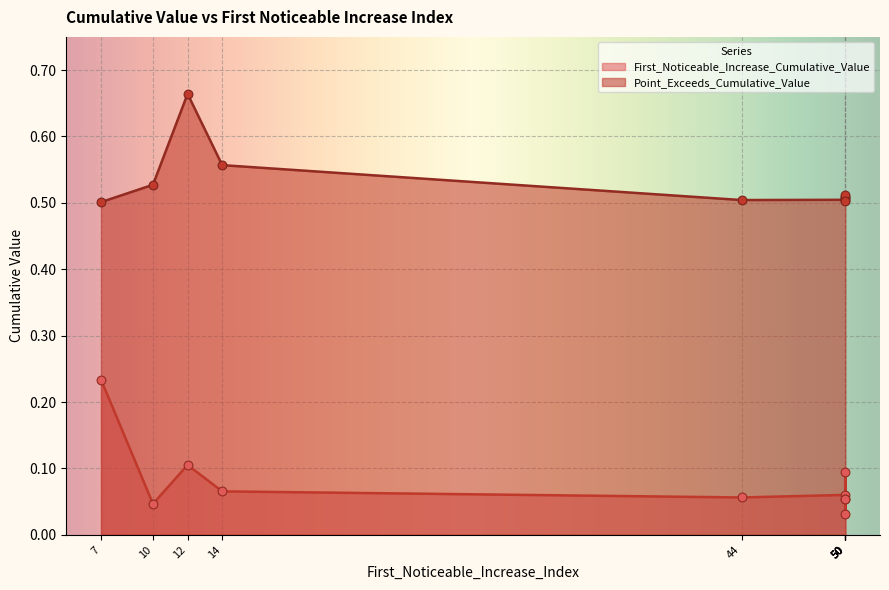

At which category is the sum across all series the highest?

12